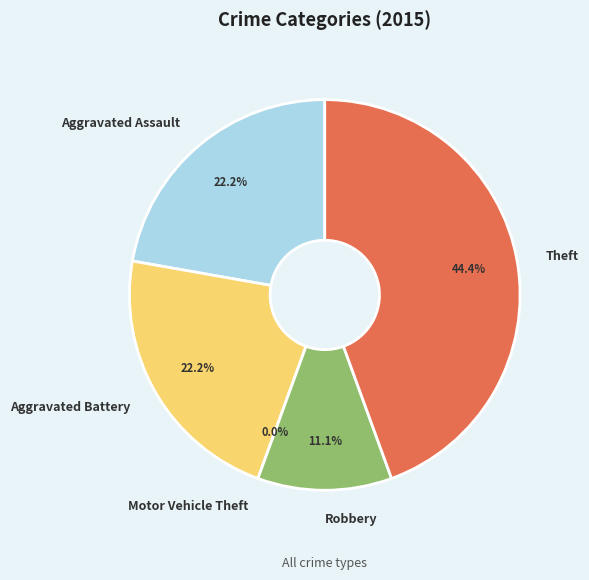

True or false: Aggravated Battery accounts for 22% of the total.

True